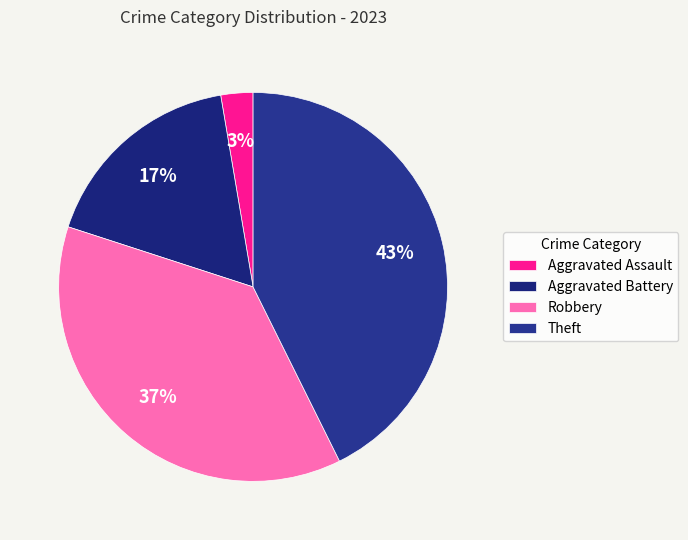

Do Theft and Aggravated Assault together represent more than half of the pie?

No